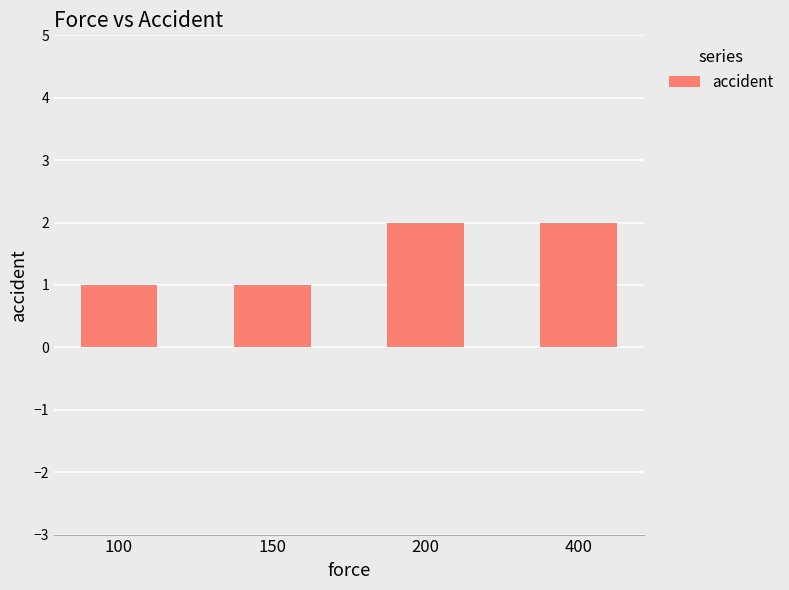

What is the sum of all values?

6